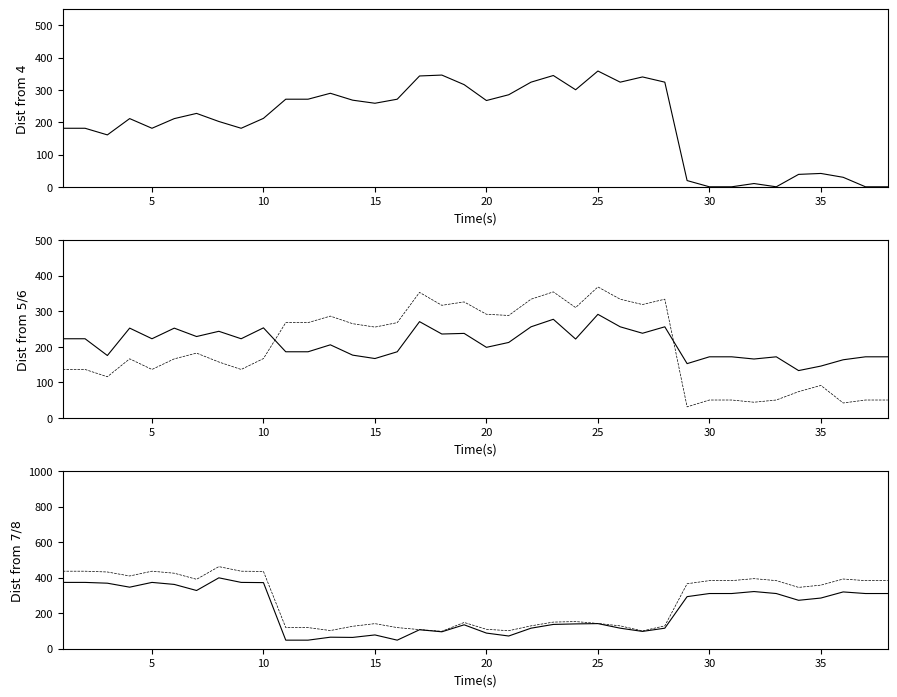

In Dist from 4, how many points are higher than both neighbors (excluding endpoints)?

9